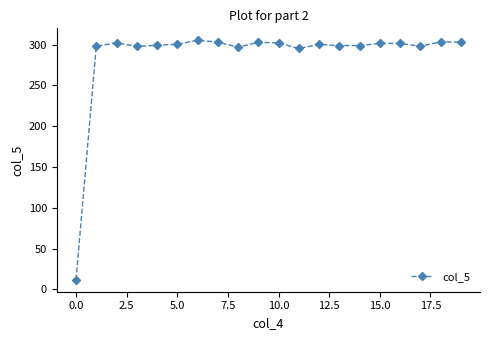

What is the value of the 3rd point from the left?

302.1